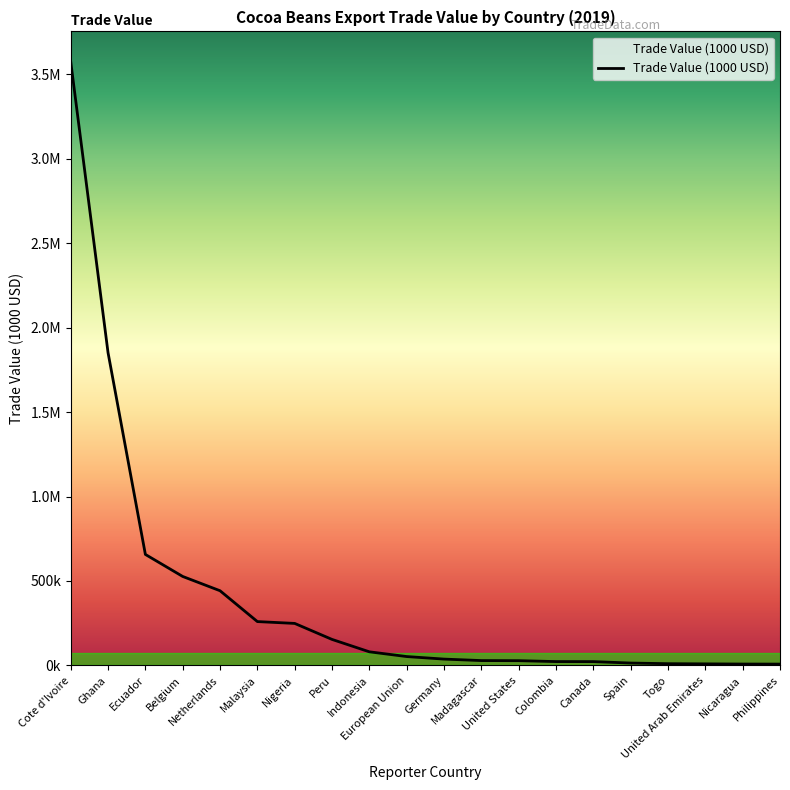

Does the chart display data point markers on the line(s)?

No